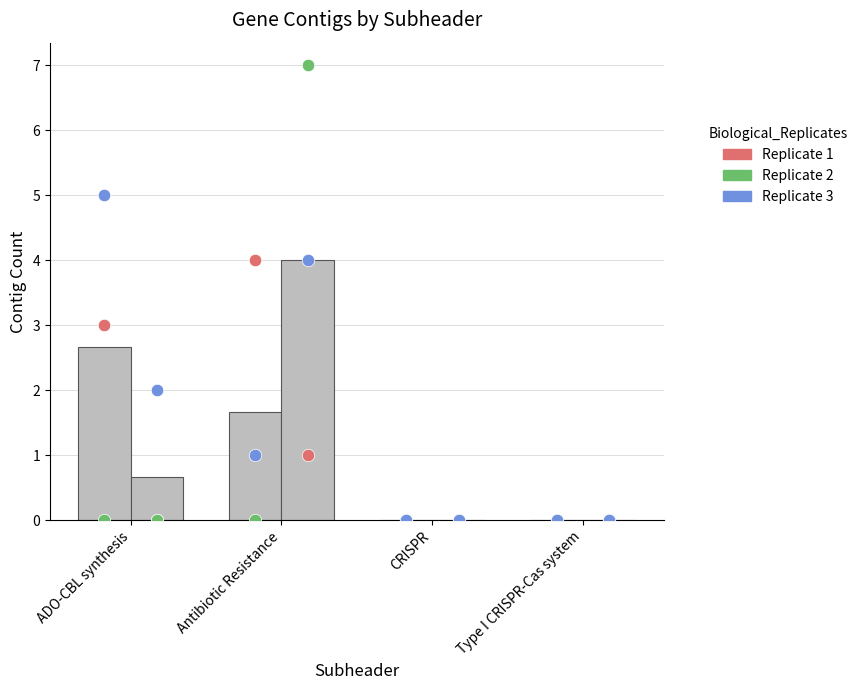

At which category is the sum across all series the highest?

ADO-CBL synthesis